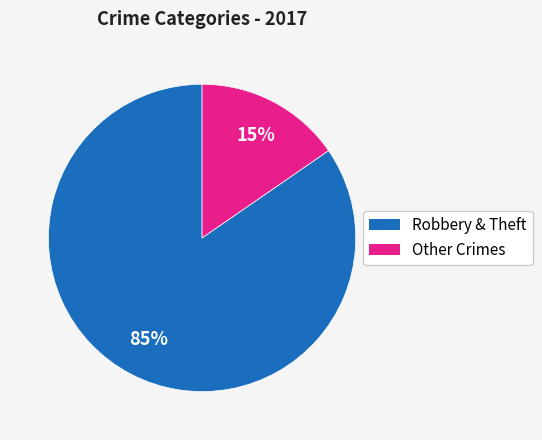

To the nearest percent, what is the average slice percentage?

50%